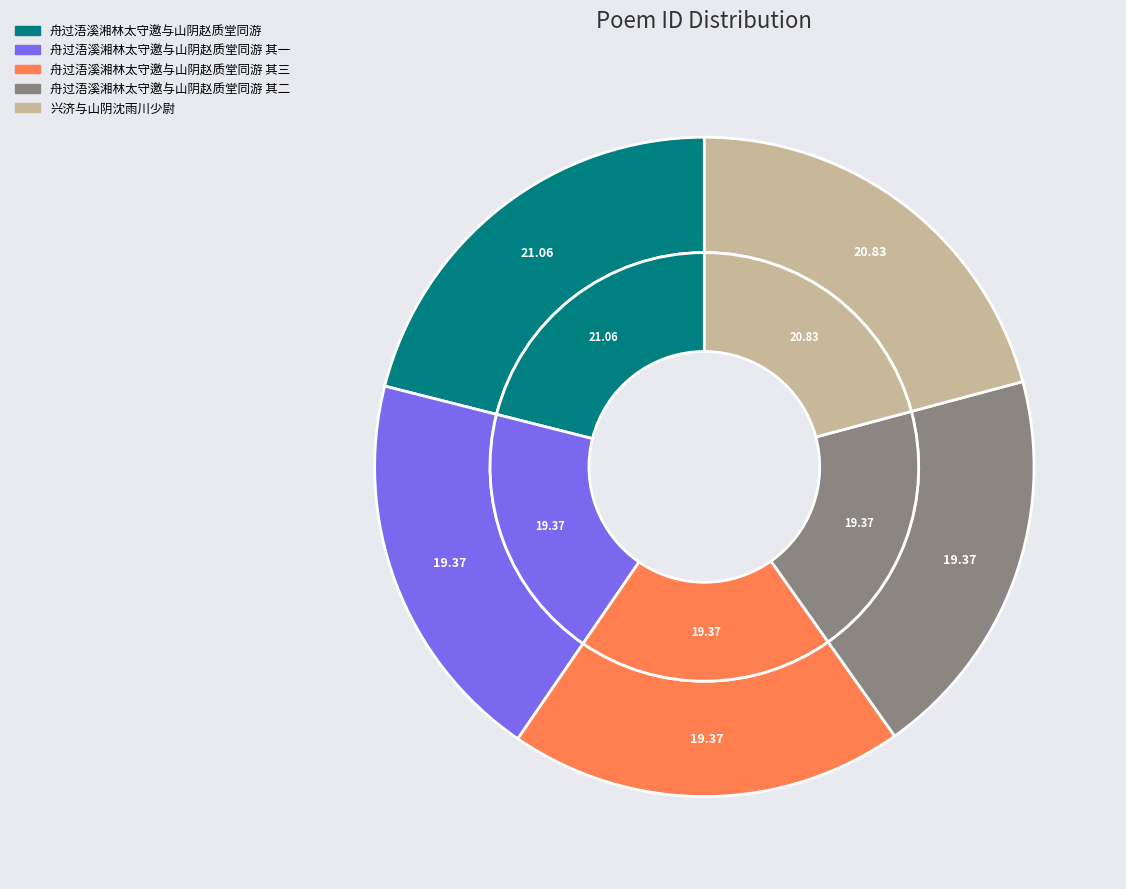

Rank the categories by value from lowest to highest.

舟过浯溪湘林太守邀与山阴赵质堂同游 其一, 舟过浯溪湘林太守邀与山阴赵质堂同游 其二, 舟过浯溪湘林太守邀与山阴赵质堂同游 其三, 兴济与山阴沈雨川少尉, 舟过浯溪湘林太守邀与山阴赵质堂同游